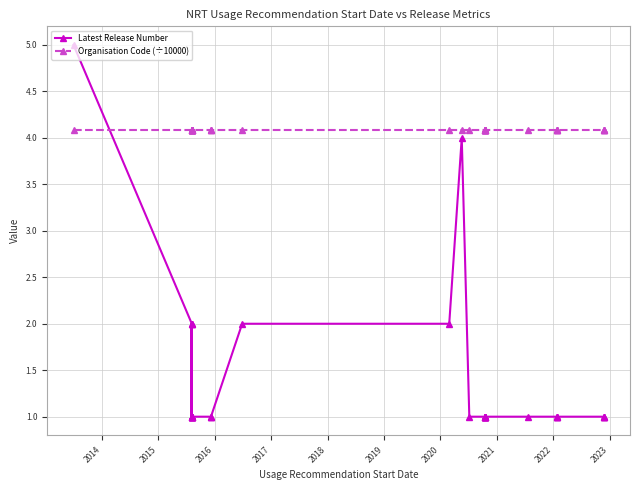

What is the sum of all Organisation Code (÷10000) values?

163.5